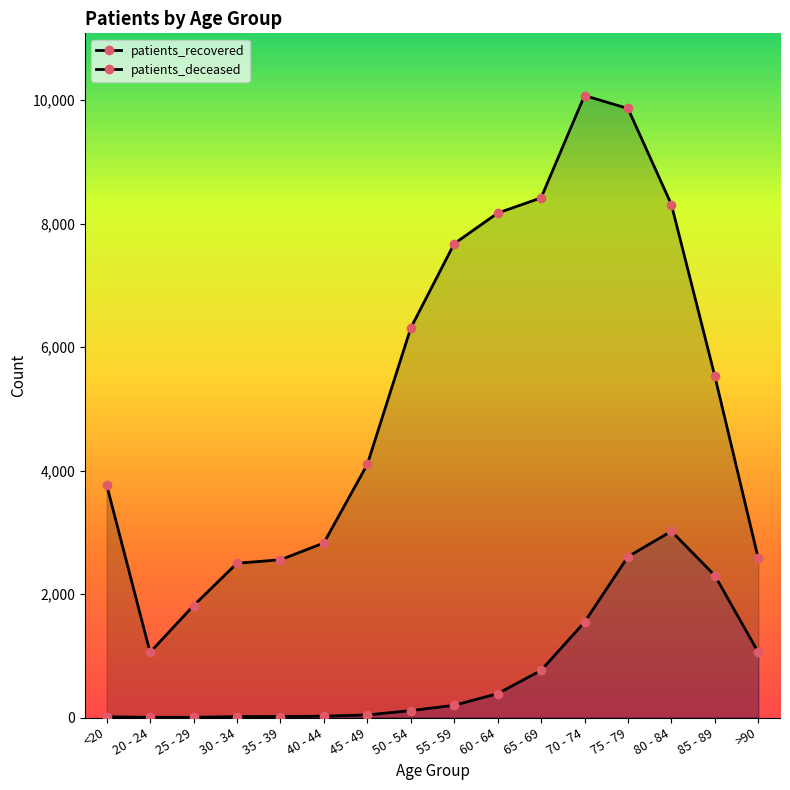

What is the value of the patients_deceased point at the 4th from the left?

15